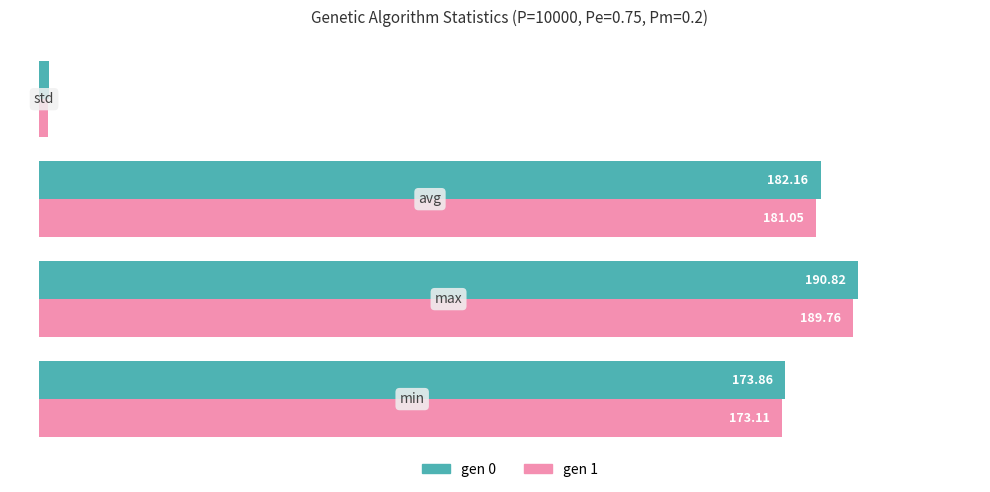

What are all the series names shown in the legend?

gen 0, gen 1